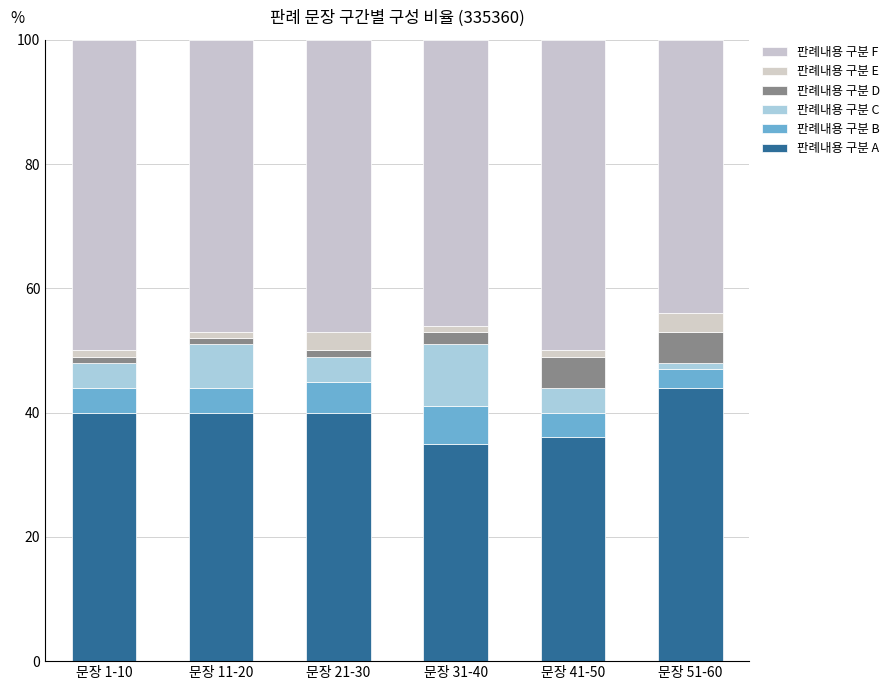

How many categories are shown in the chart?

6